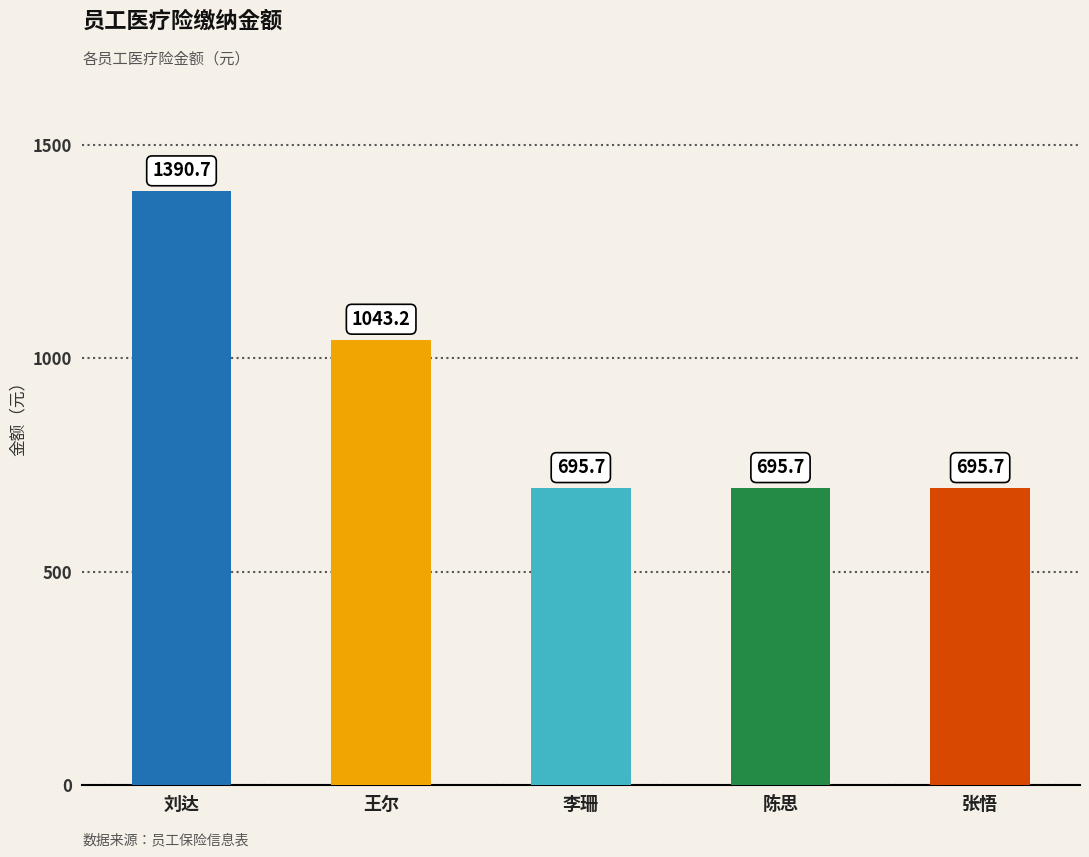

What is the difference between the maximum and minimum values?

695.0